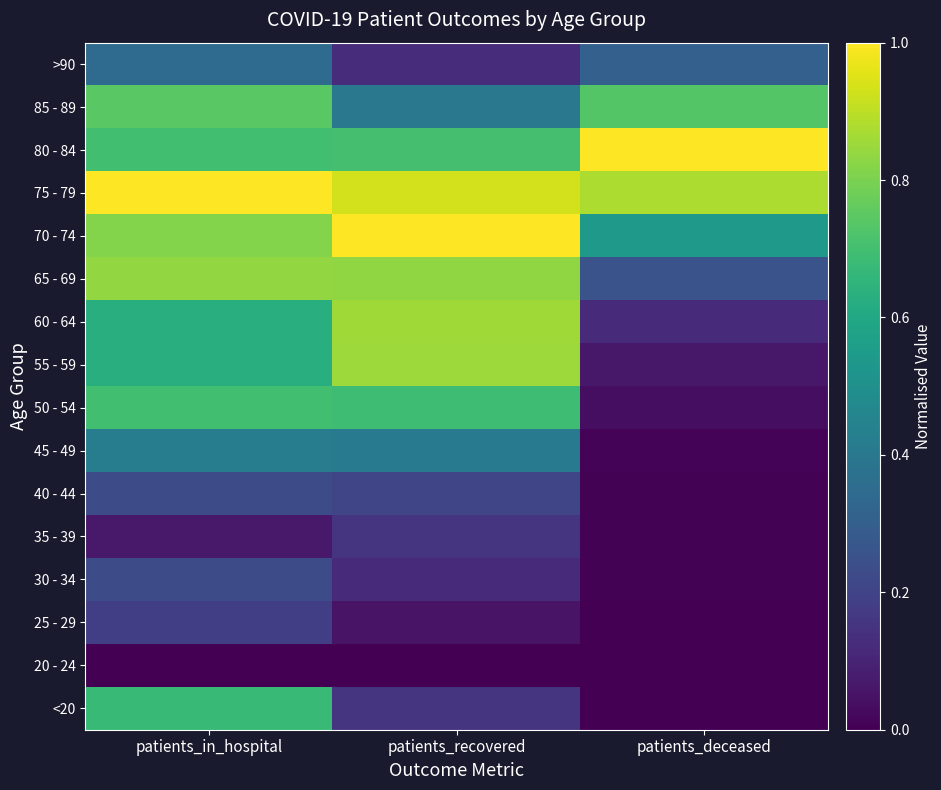

Count the number of categories in the chart.

3